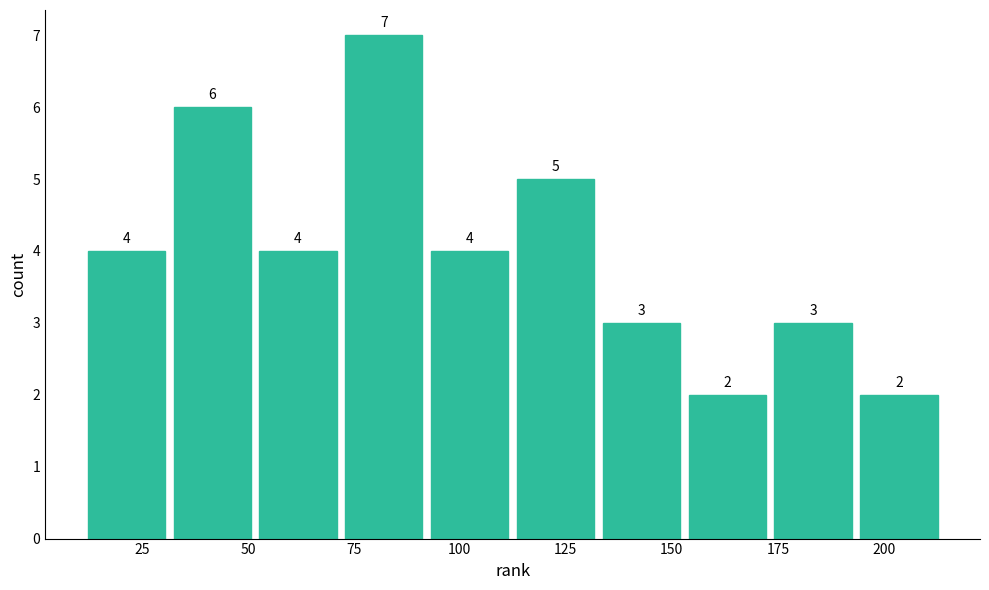

What is the height of the bar covering 110 to 135 on the x-axis? The bar edges are not printed on the chart, so give them approximately, as read against the axis.

5